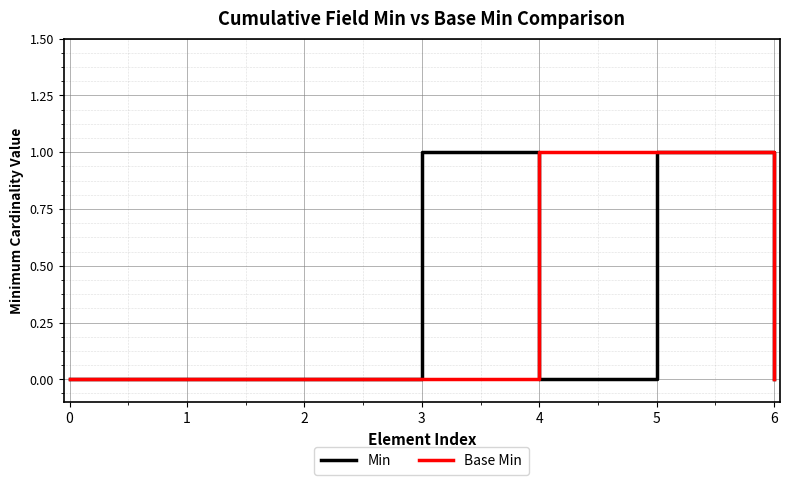

The value of Min at 5 is 1. True or false?

True